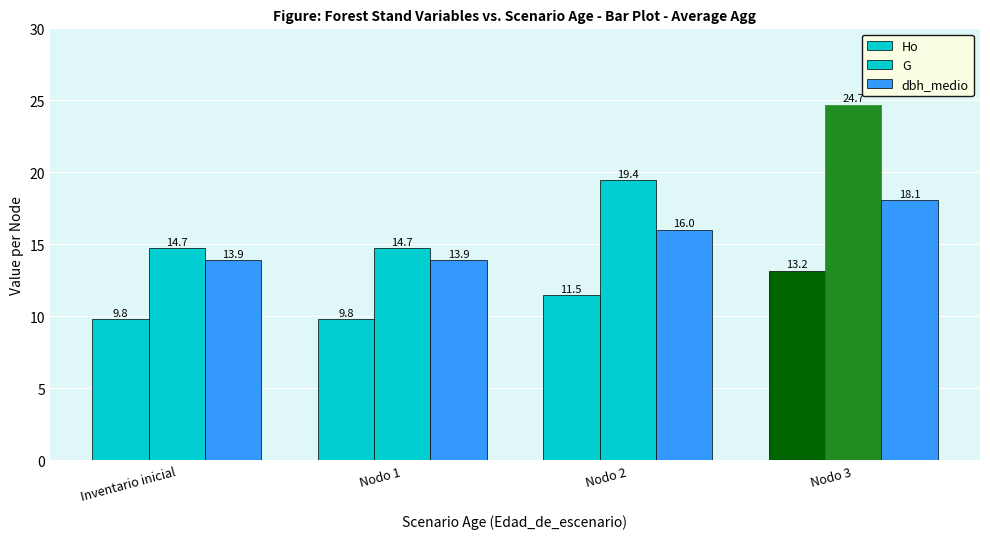

What is the sum of all Ho values?

44.2